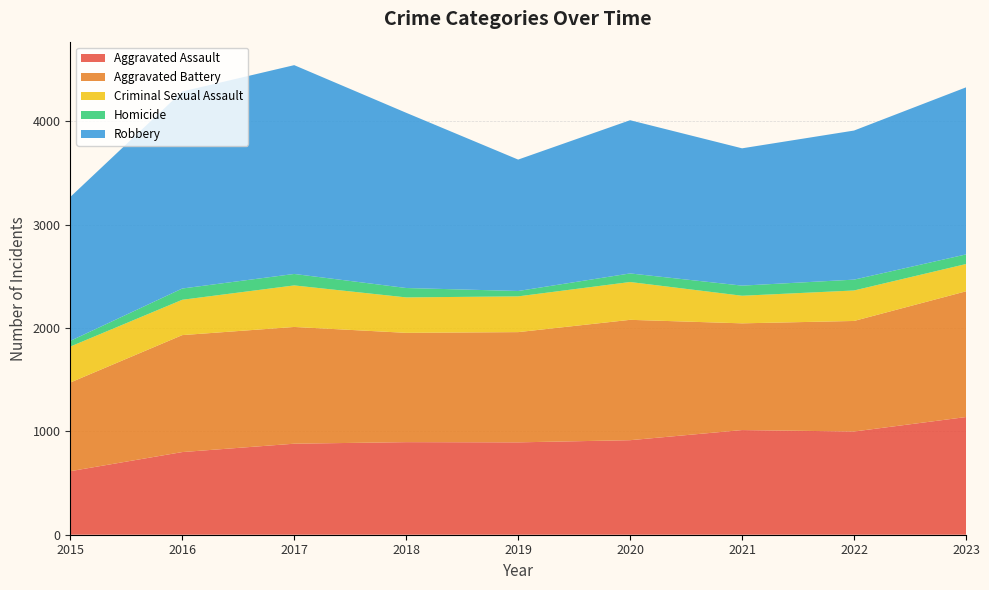

Reading left to right, list all the values displayed in this chart.

Aggravated Assault: 615	800	881	896	894	915	1013	999	1139
Aggravated Battery: 858	1132	1130	1058	1067	1165	1033	1070	1217
Criminal Sexual Assault: 348	342	402	343	346	366	267	295	264
Homicide: 55	109	111	91	52	83	98	105	93
Robbery: 1393	1907	2021	1696	1272	1483	1329	1443	1617